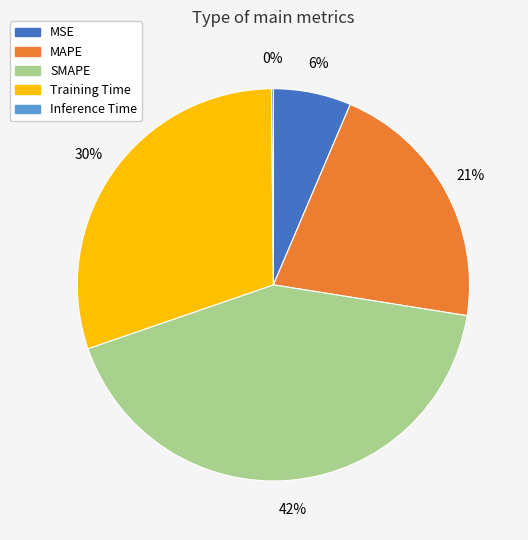

To the nearest percent, what portion does Training Time represent?

30%